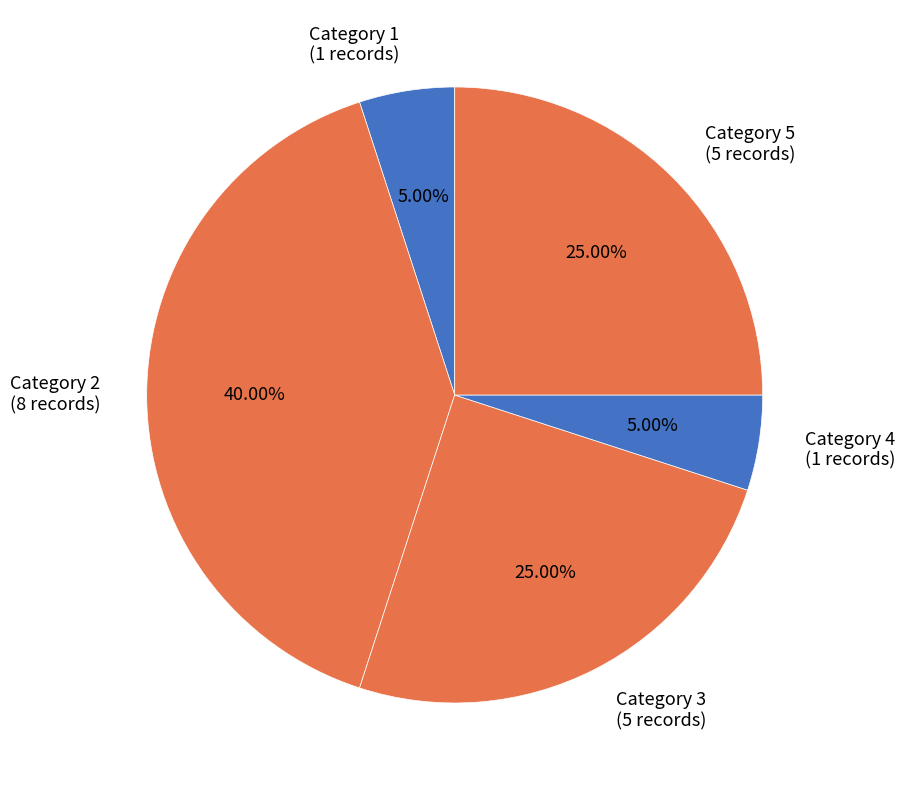

Is there any slice that represents more than half of the pie?

No